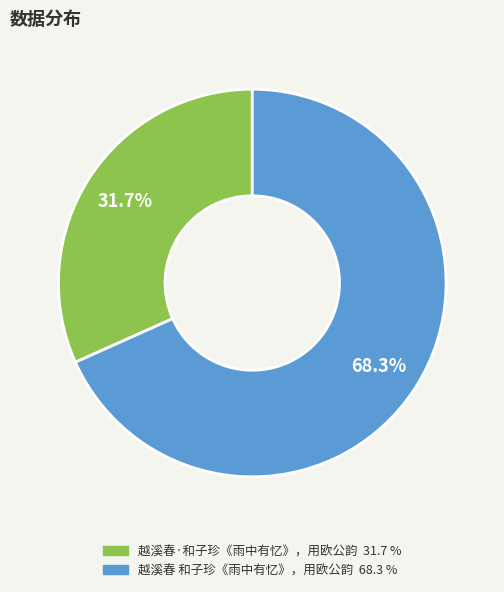

Which category has the biggest portion of the pie?

越溪春 和子珍《雨中有忆》，用欧公韵